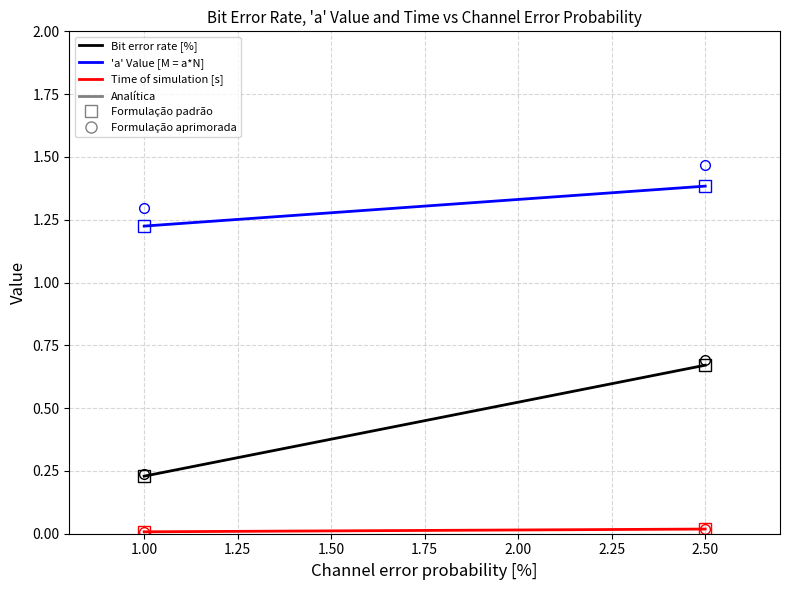

Between 2.50 and 1.00, which is larger?

2.50